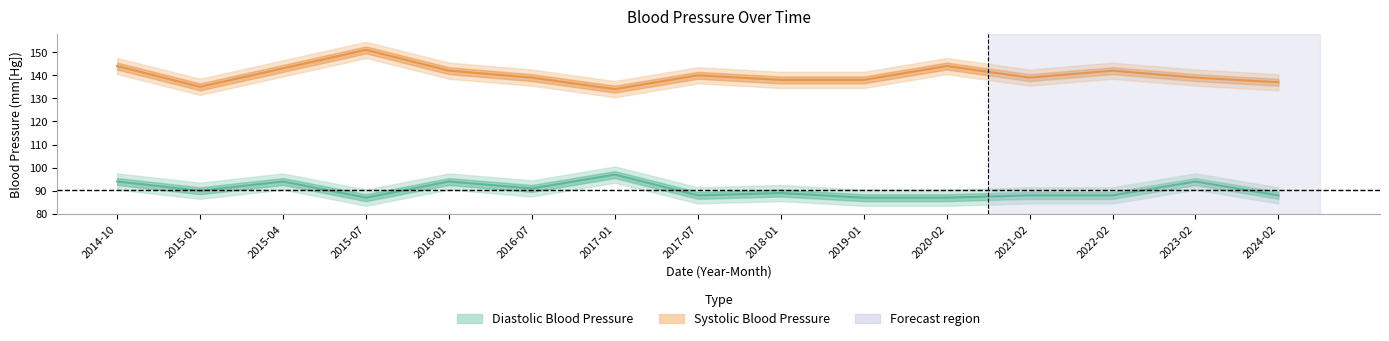

True or false: Diastolic Blood Pressure and Systolic Blood Pressure intersect in this chart.

False